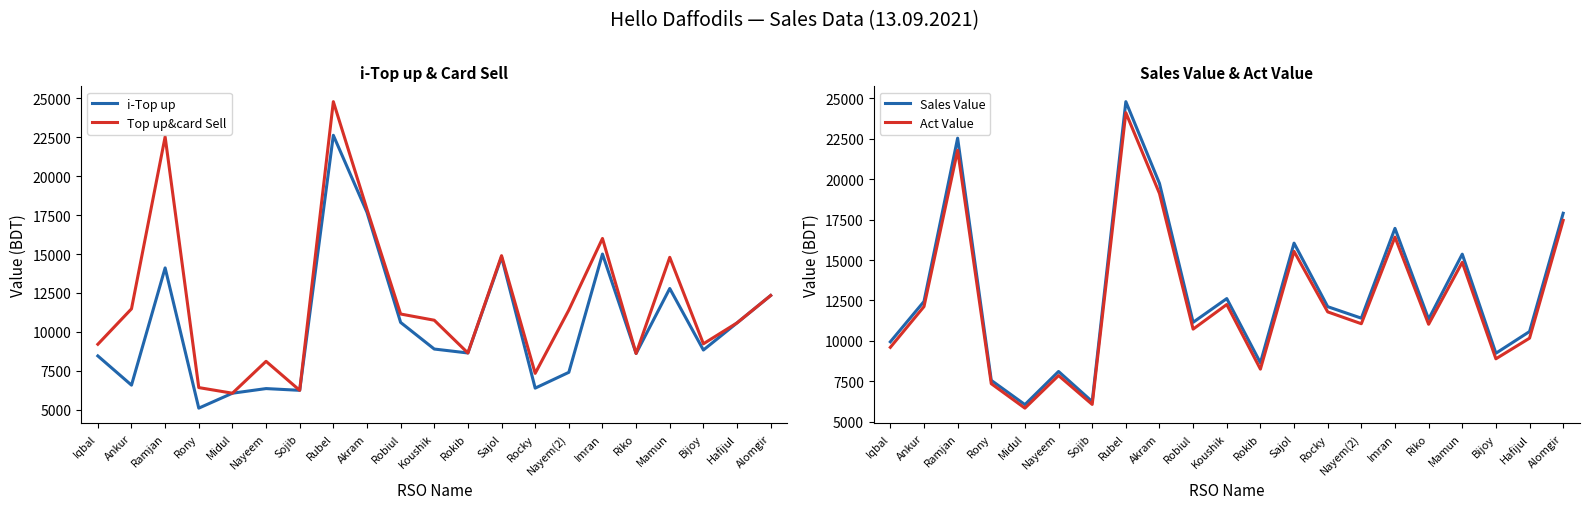

What is the average value of the i-Top up series?

10389